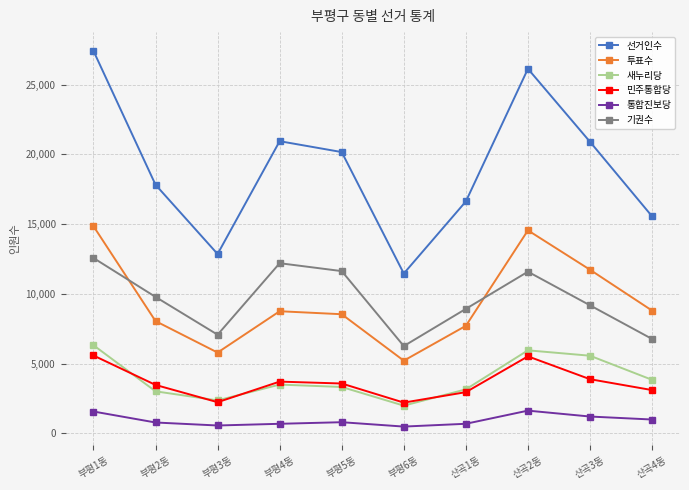

What value does the 새누리당 series have at 부평5동?

3318